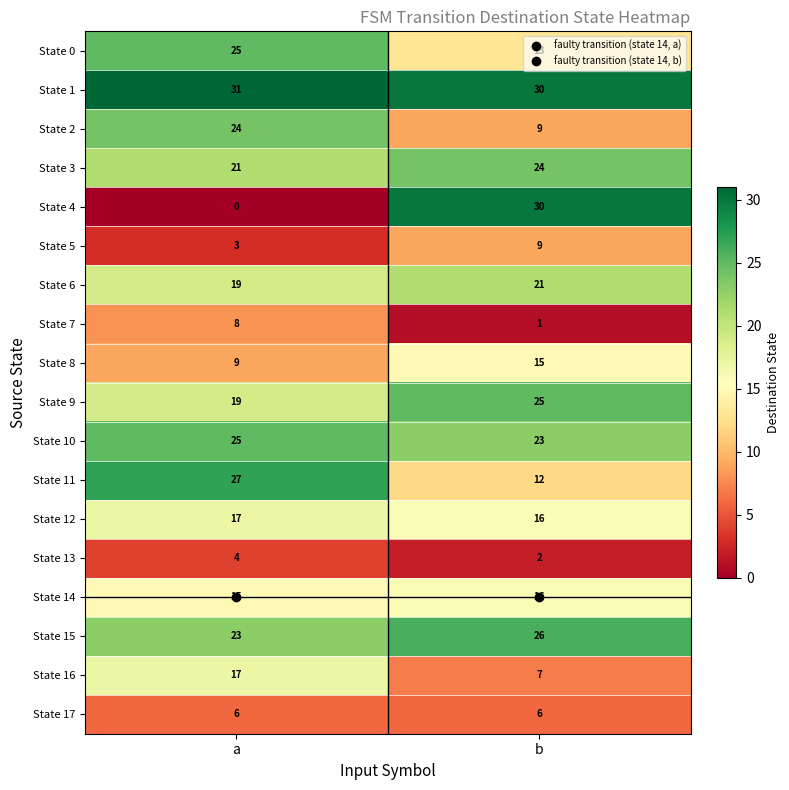

What value does the State 12 series have at a?

17